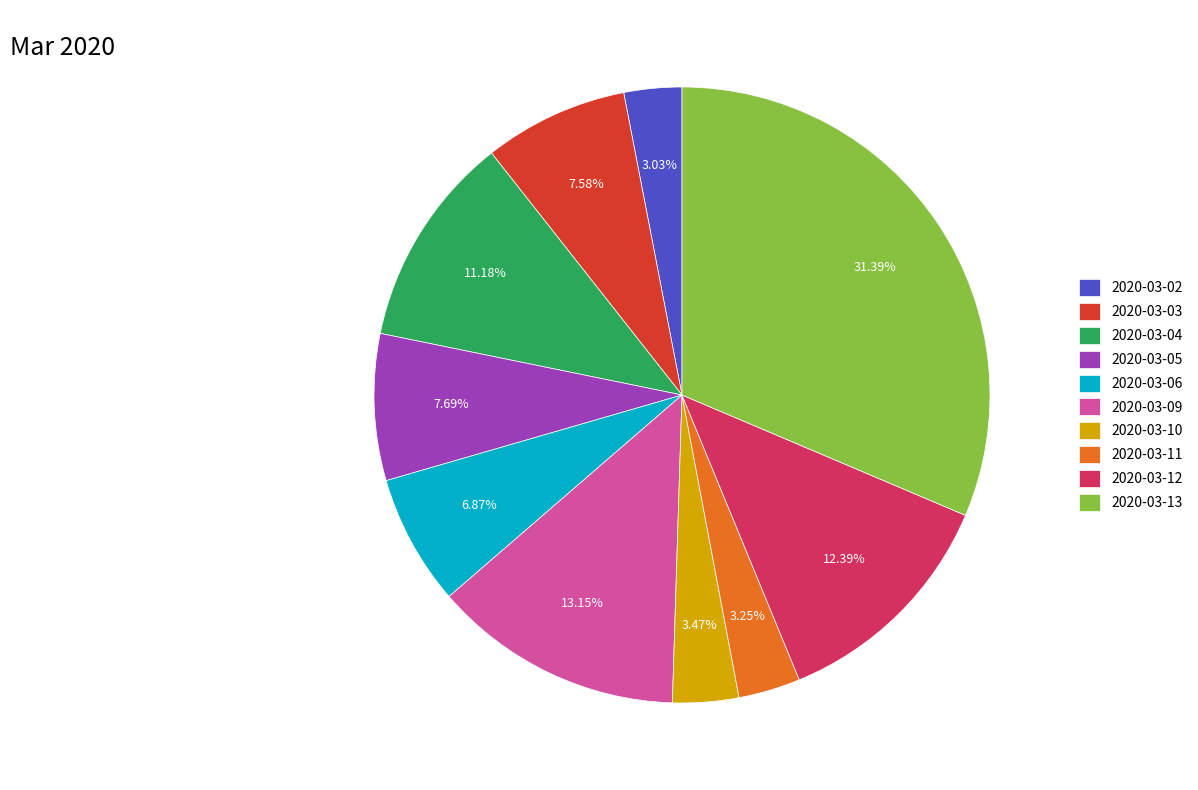

Is 2020-03-12 the majority of the pie?

No